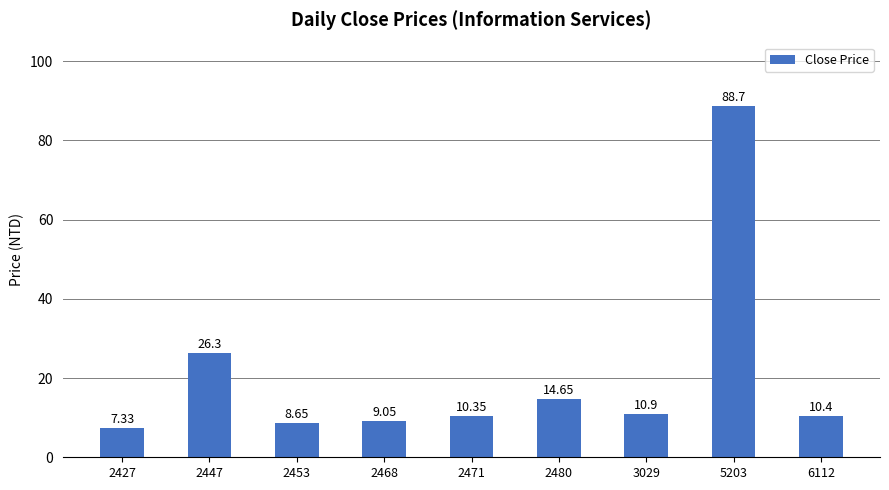

List the labels in order of value, largest first.

5203, 2447, 2480, 3029, 6112, 2471, 2468, 2453, 2427